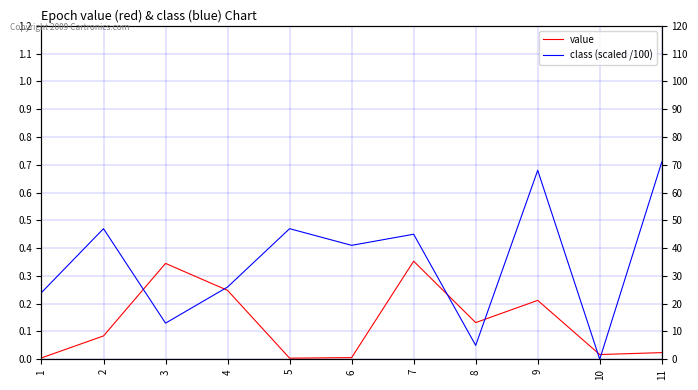

In value, how many points are higher than both neighbors (excluding endpoints)?

3